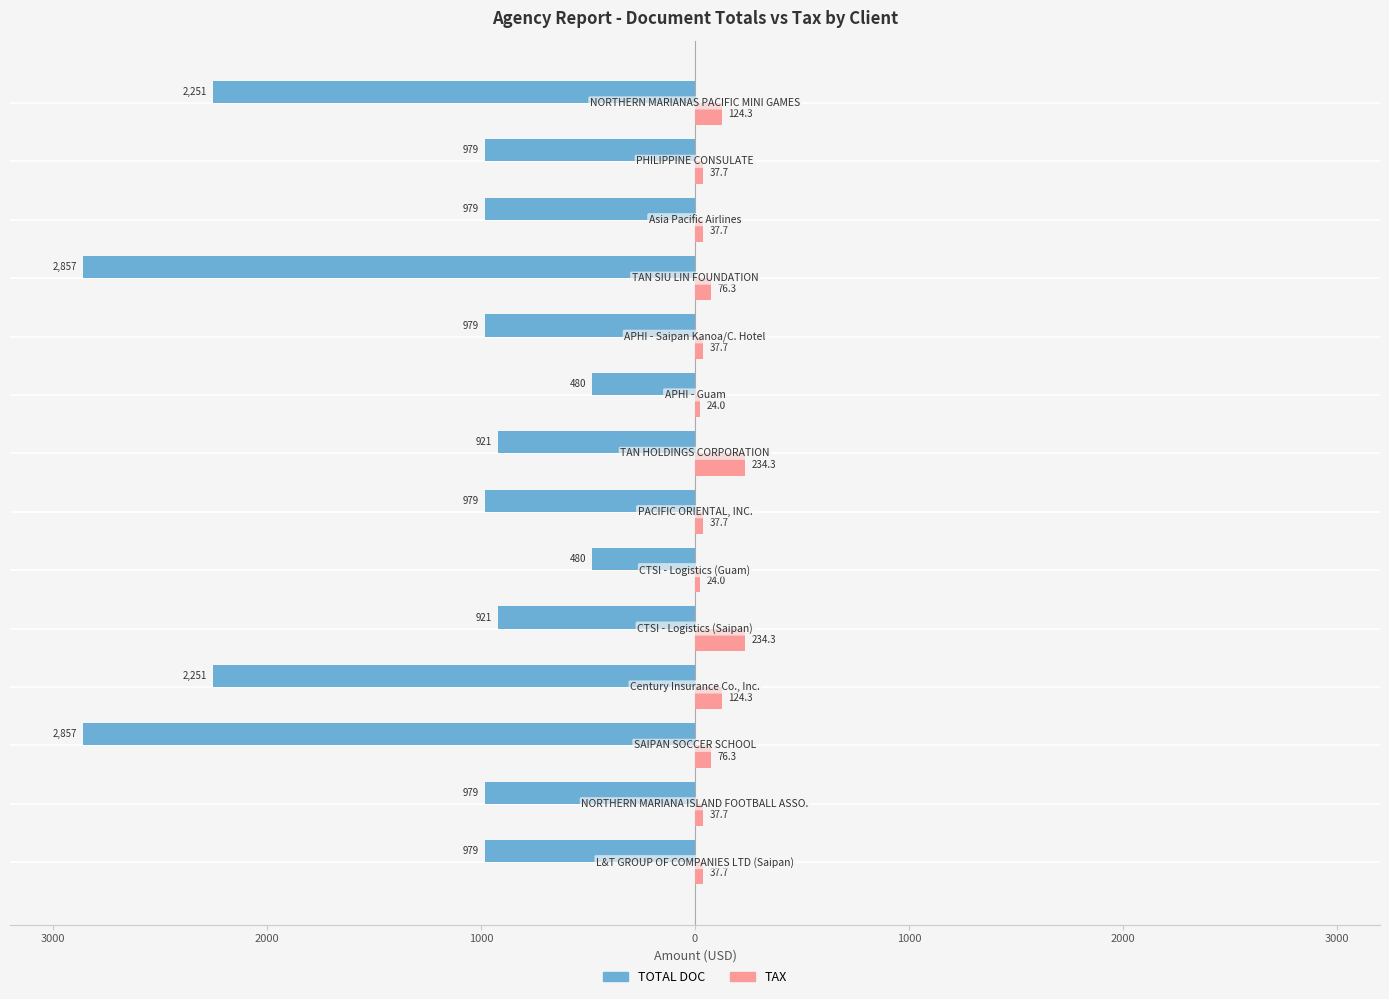

What are all the series names shown in the legend?

TOTAL DOC, TAX